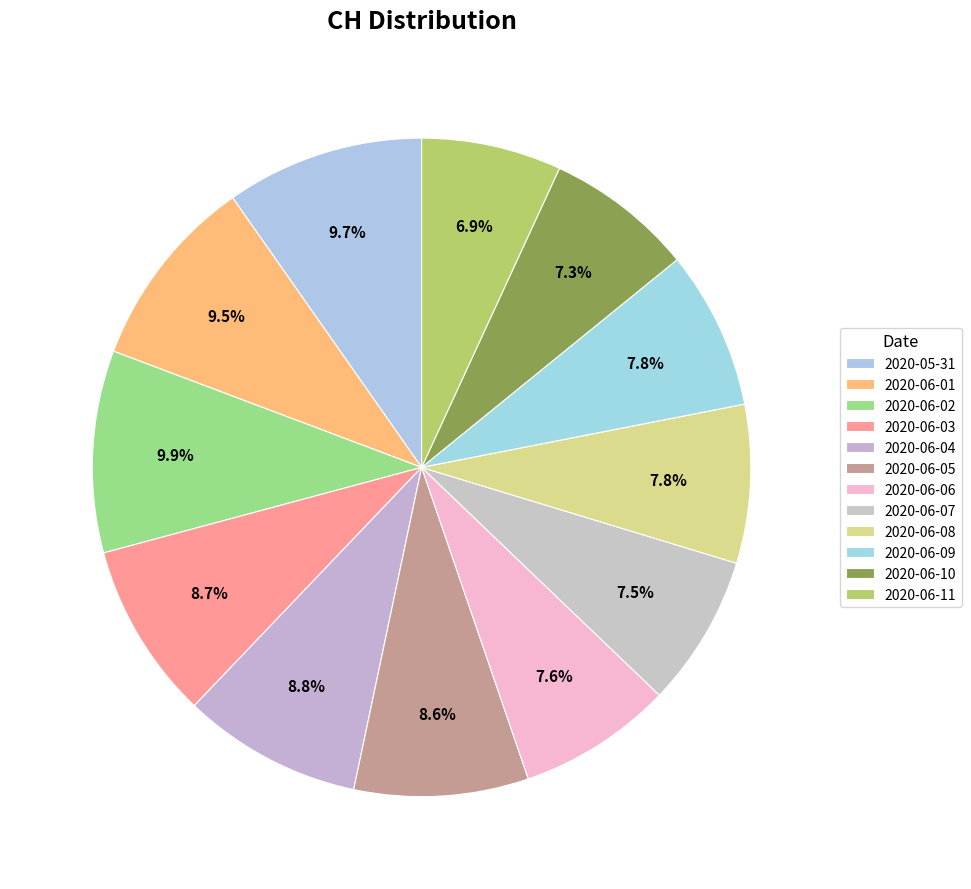

Is the sum of 2020-06-06 and 2020-06-02 greater than half?

No